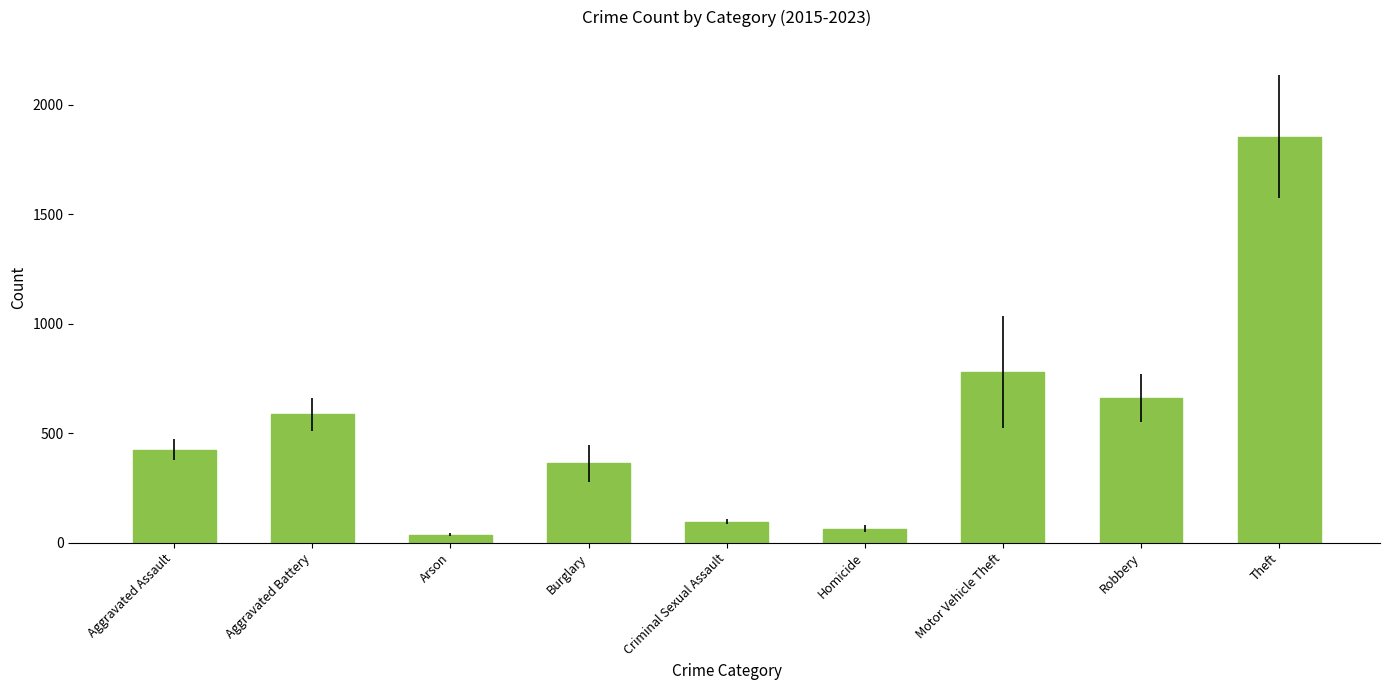

At which category does the chart reach its minimum across all series?

Arson